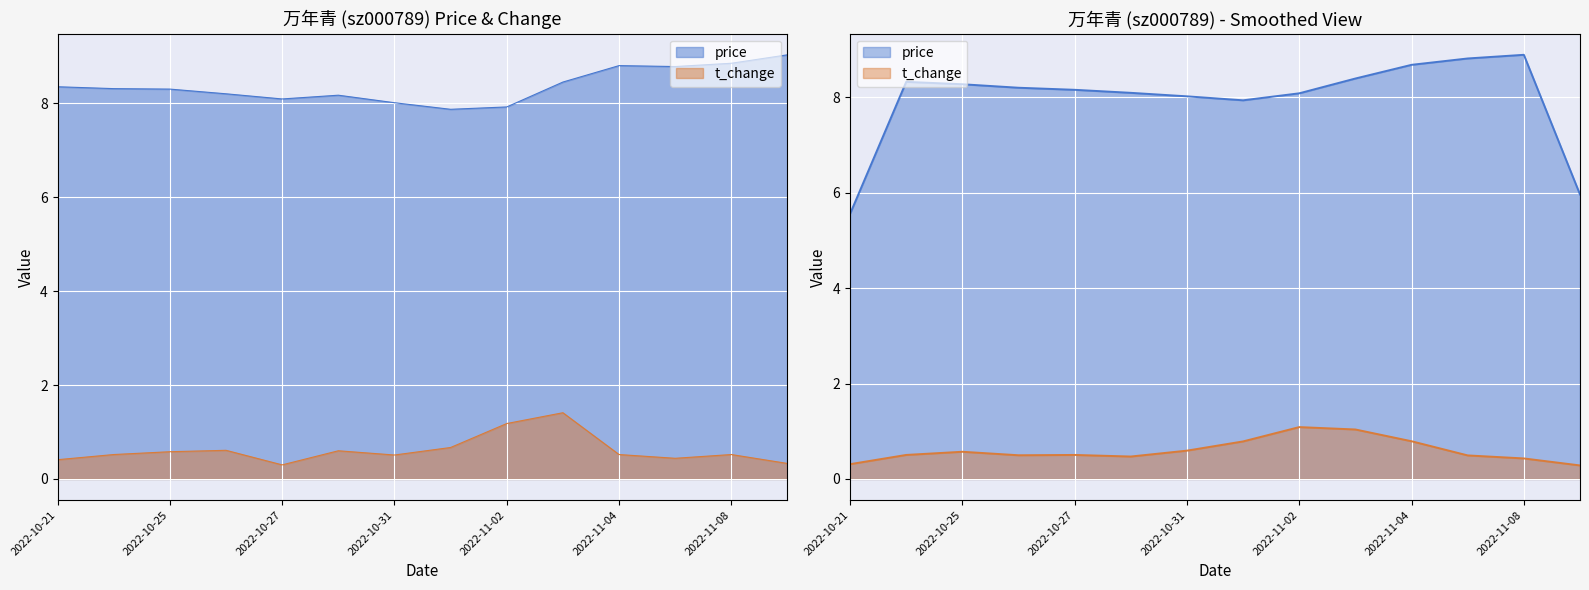

List the series in order of their overall mean, highest first.

price, t_change